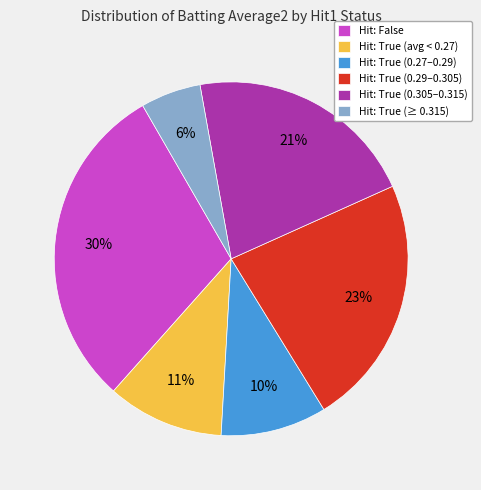

Do Hit: True (≥ 0.315) and Hit: True (avg < 0.27) together represent more than half of the pie?

No